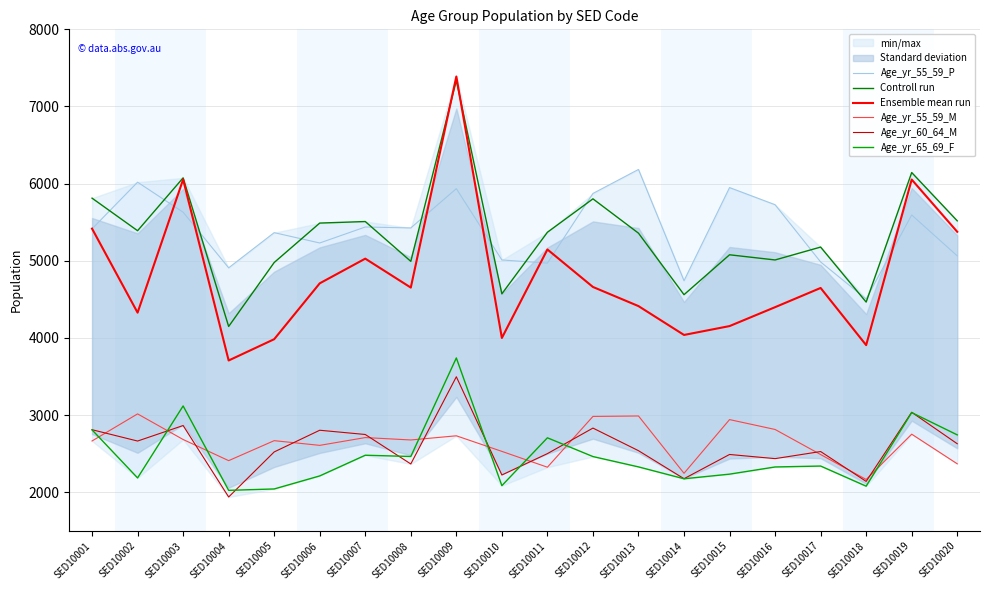

Which series has the largest total across all categories?

Age_yr_55_59_P